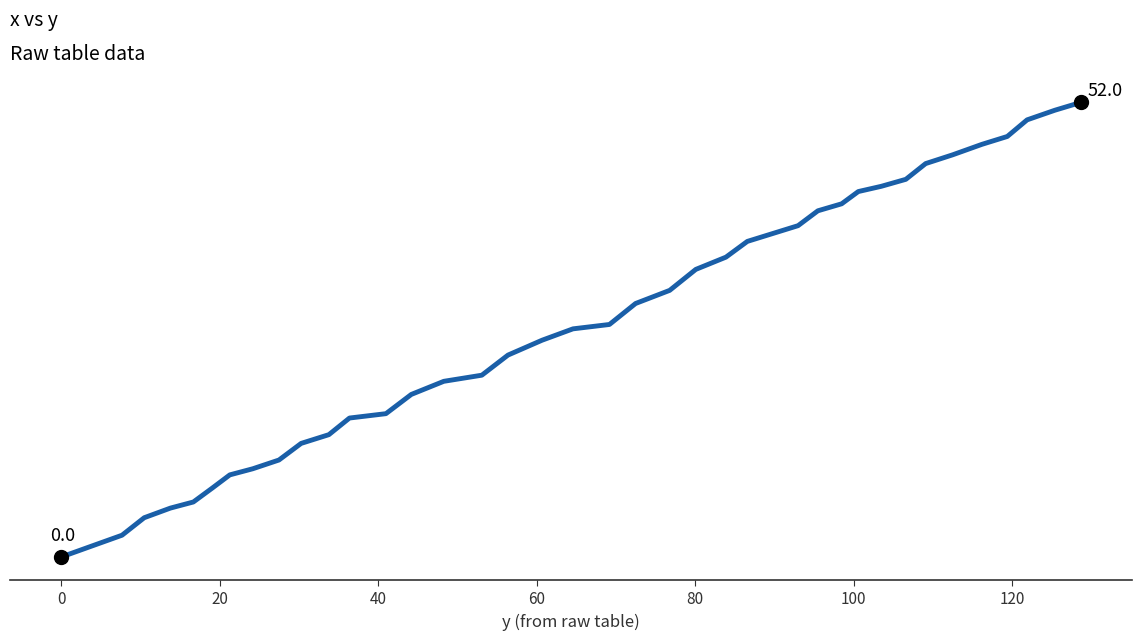

Is this an area chart (filled region under the line)?

No